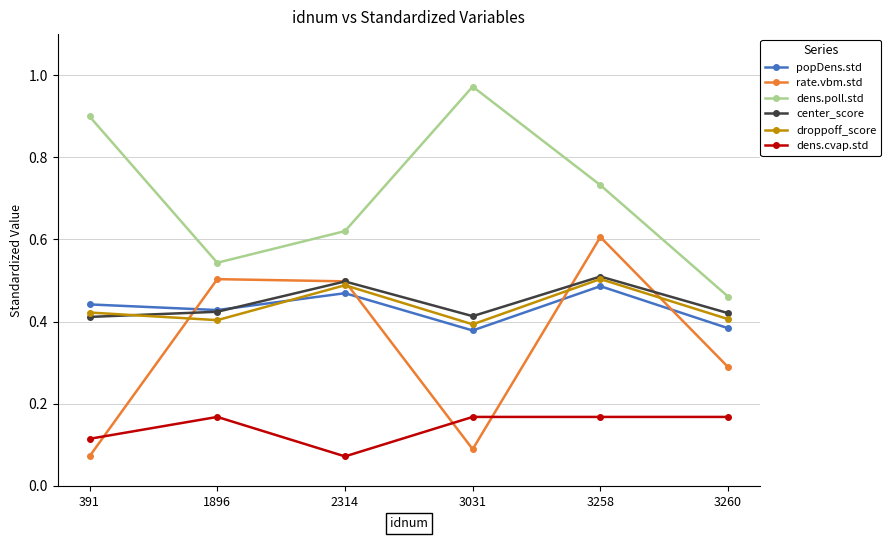

At which label is dens.poll.std closest to 0?

3260